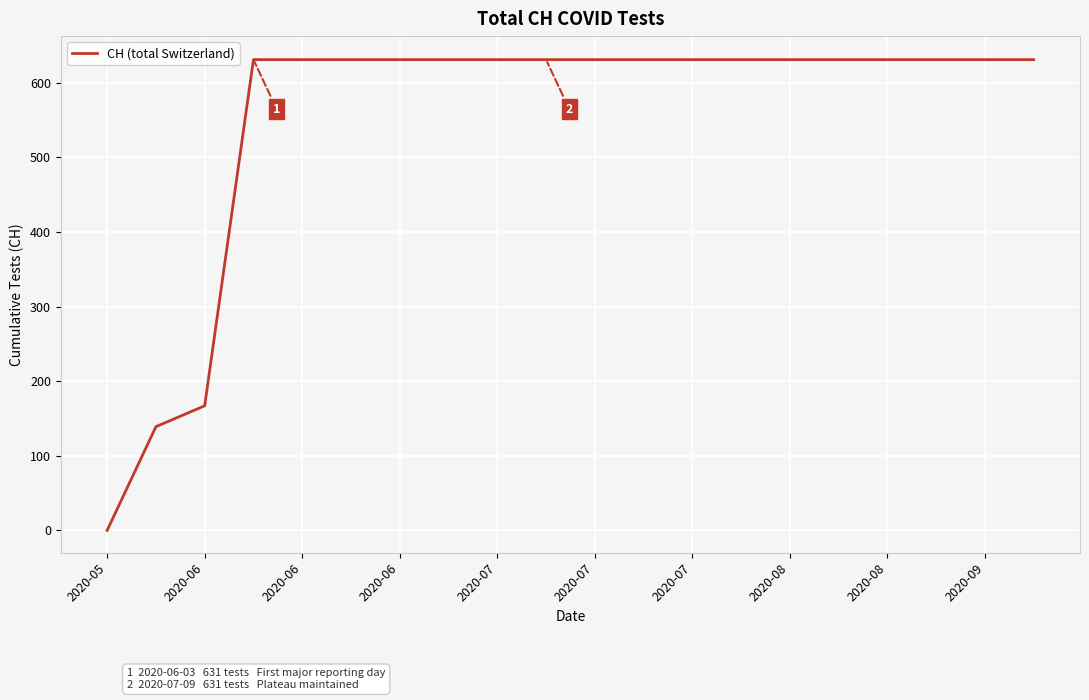

What is the difference between the maximum and minimum values?

631